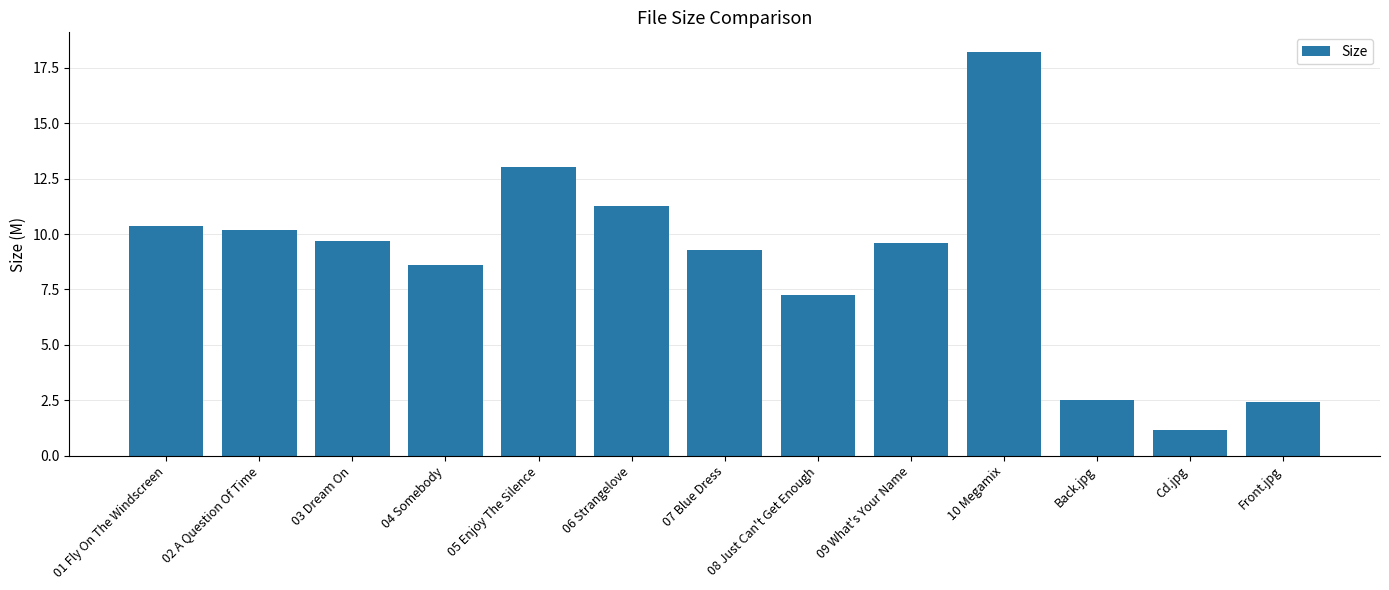

What is the change in value from 02 A Question Of Time to 06 Strangelove?

+1.1